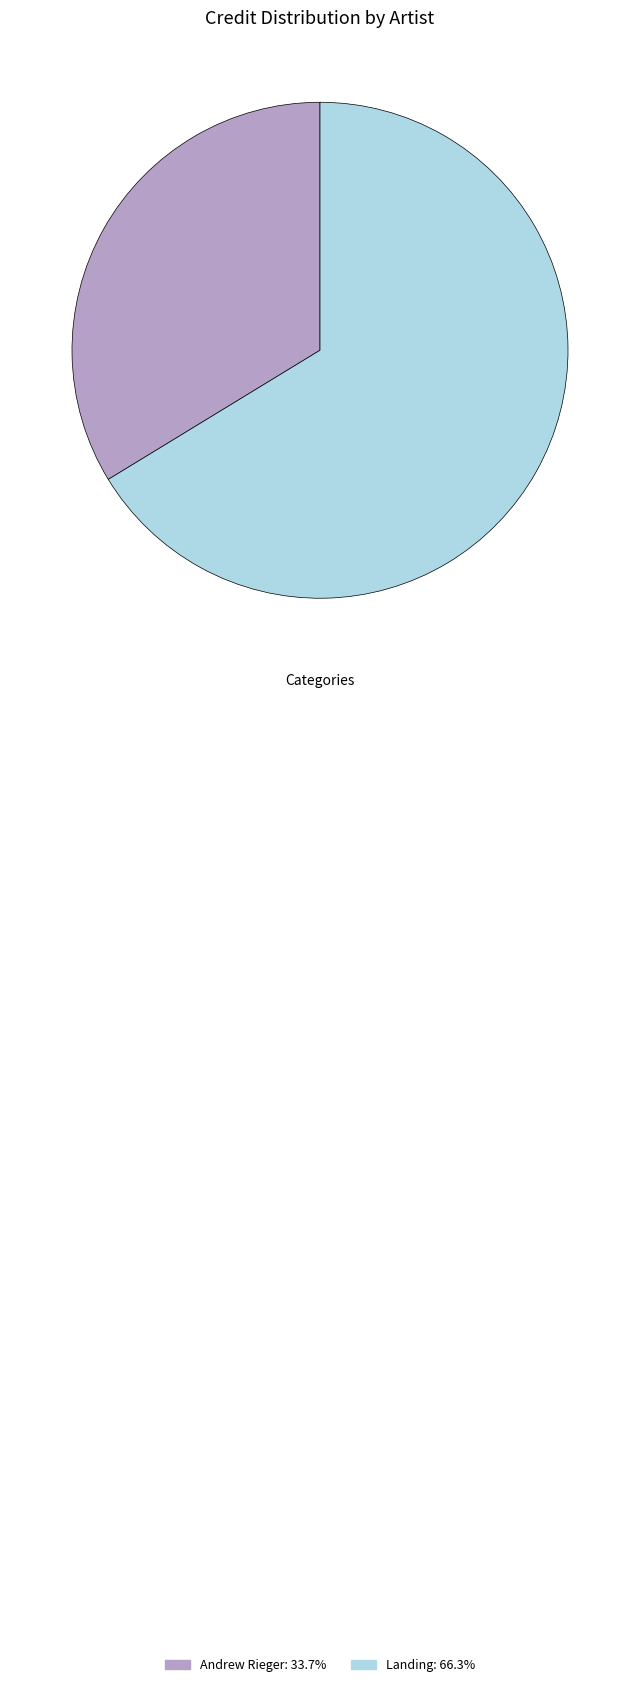

Rank the categories by value from lowest to highest.

Andrew Rieger, Landing